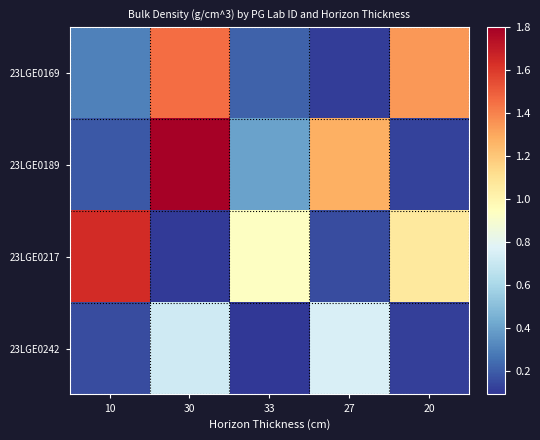

What is the greatest value displayed?

1.8